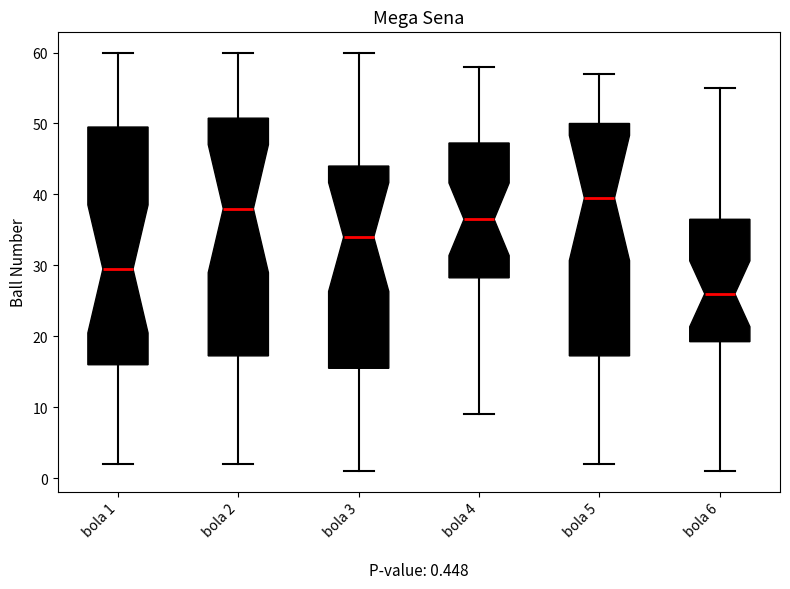

Which box has the highest median line?

bola 5